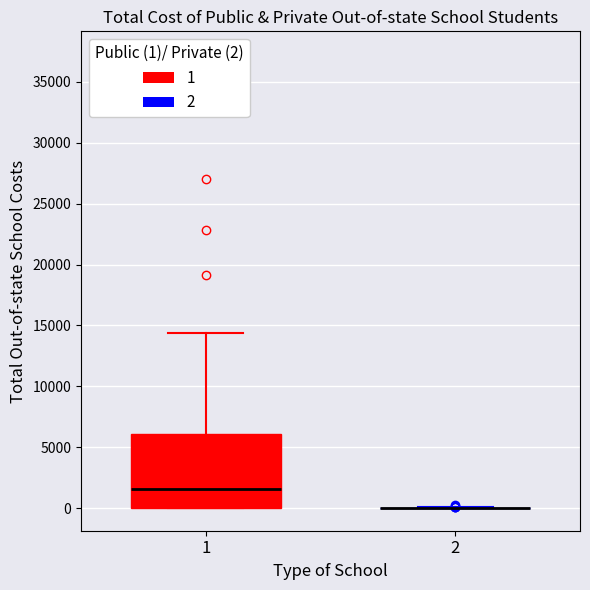

Which box is the tallest, from its lower edge to its upper edge?

1